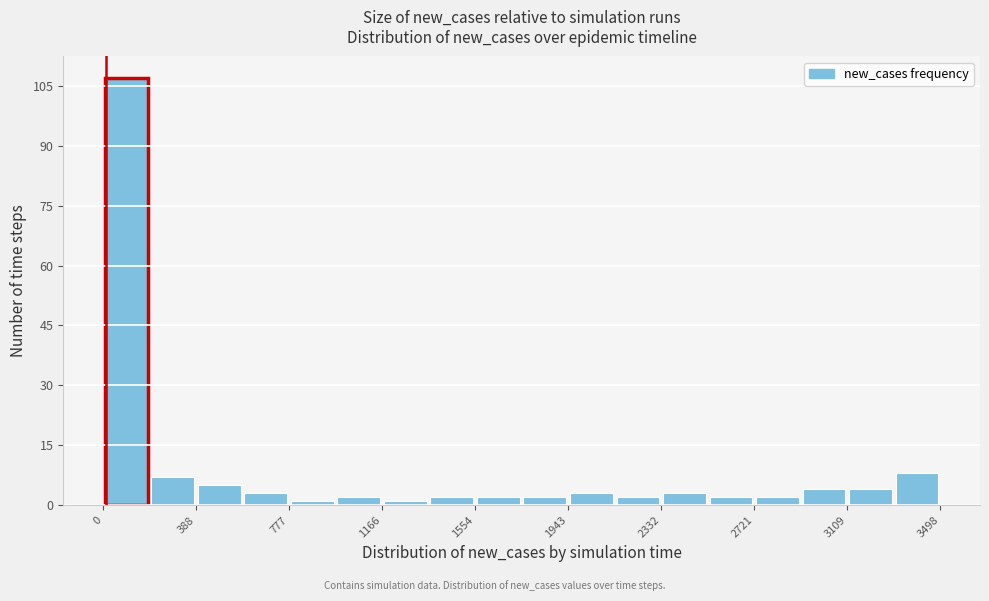

Read against the x-axis, roughly where is the centre of the tallest bar?

100